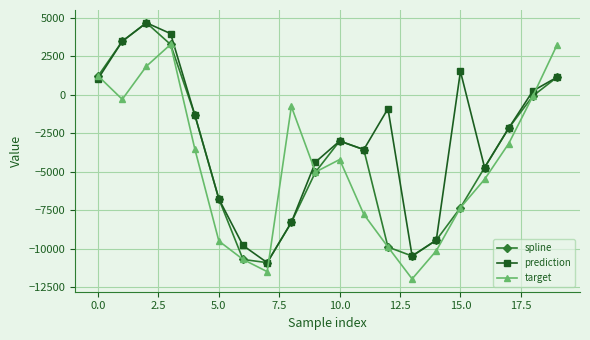

List the series in order of their overall mean, highest first.

prediction, spline, target